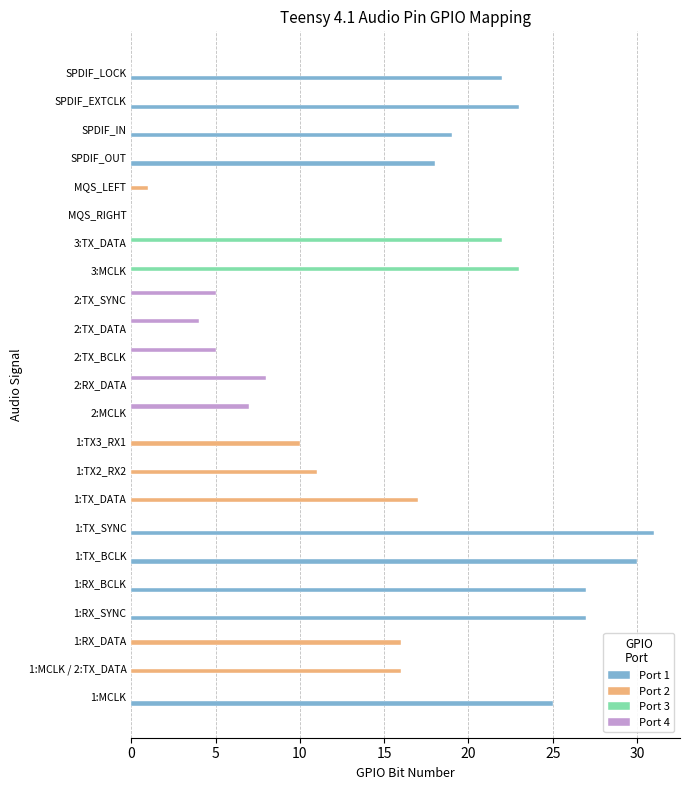

What is the sum of all Port 2 values?

71